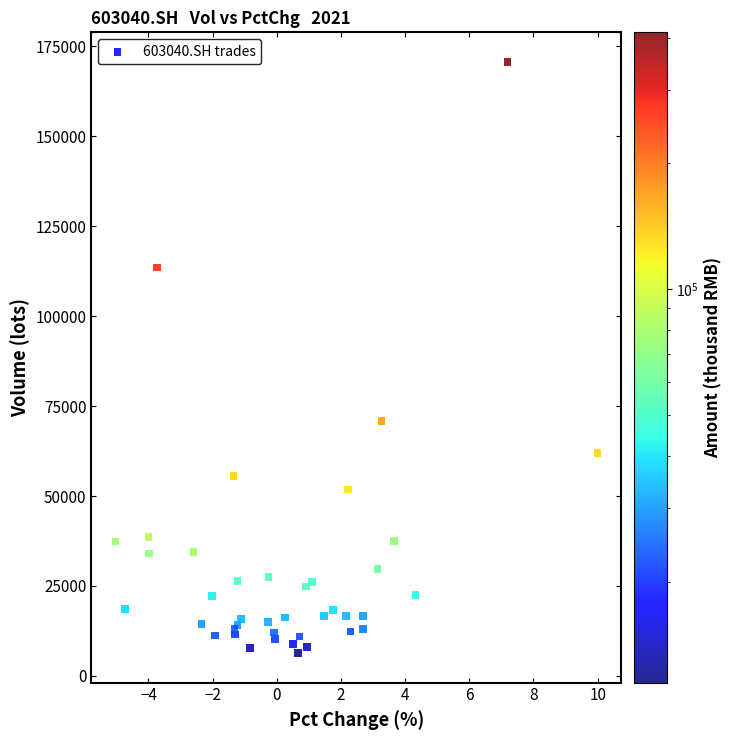

What Y value in the scatter plot is closest to 88498?

70812.3